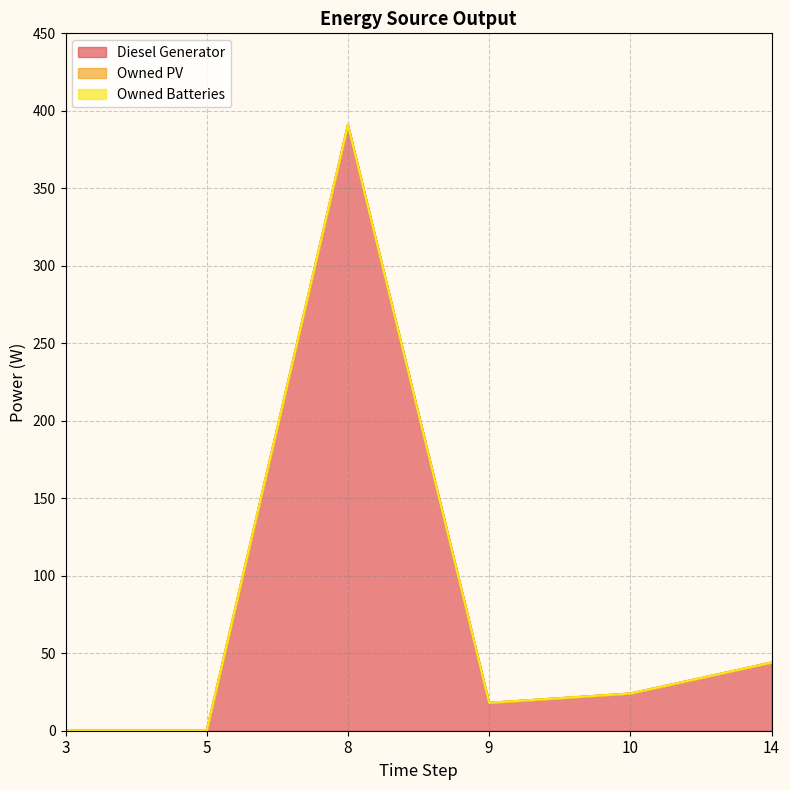

At how many categories does at least one series exceed 164?

1